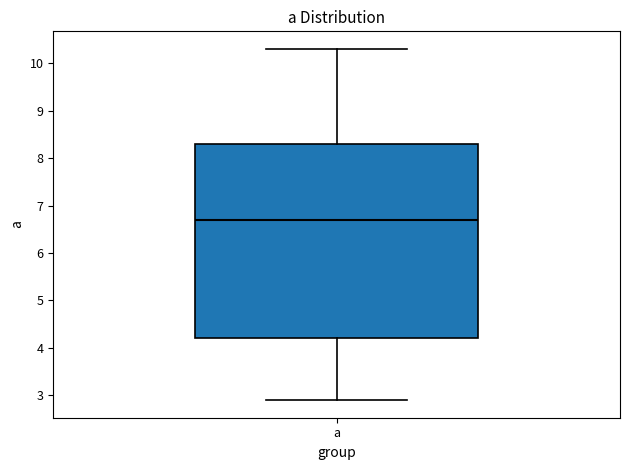

Read this box plot against the y-axis: the position of the median line, the range covered by the box, and the ends of both whiskers. The values are not printed on the chart, so give them approximately, as read against the axis.

median 6.7, box 4.2 to 8.3, whiskers 2.9 to 10.3